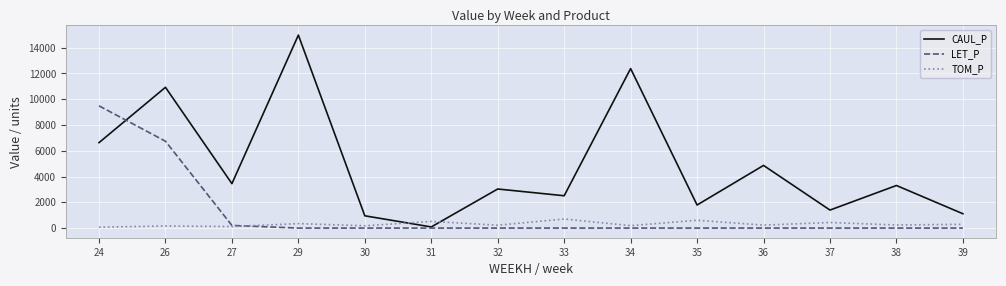

Where do LET_P and CAUL_P first cross each other?

24 and 26